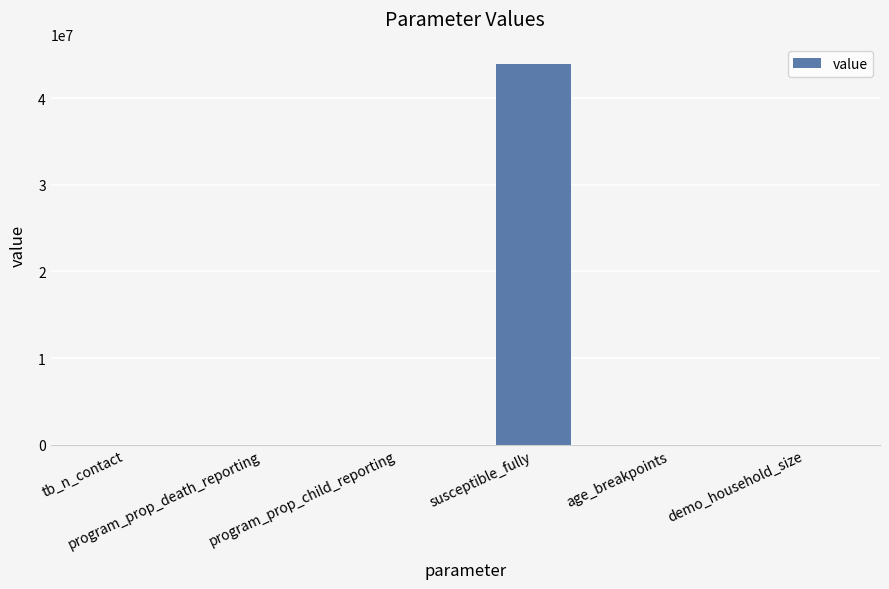

What is the sum of all values?

44000050.4